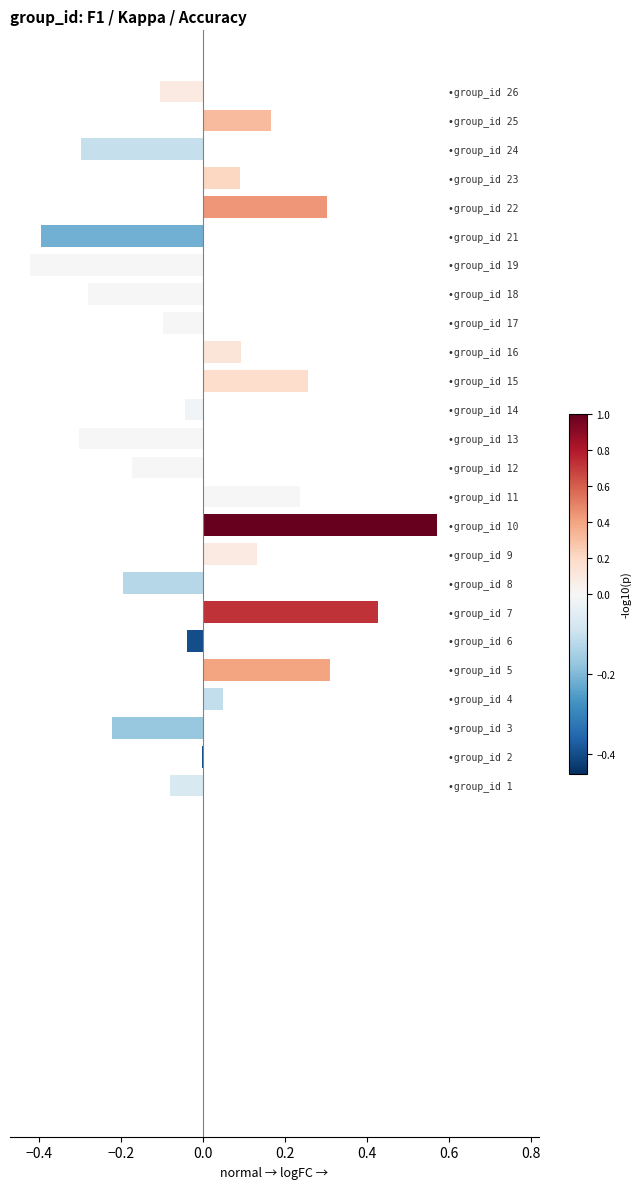

At which category is the sum across all series the highest?

10